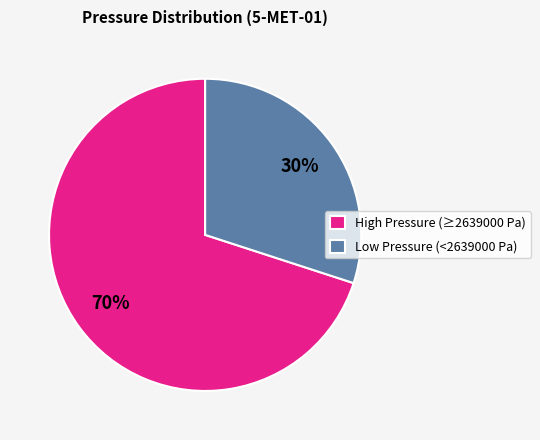

Which has a higher value, High Pressure (≥2639000 Pa) or Low Pressure (<2639000 Pa)?

High Pressure (≥2639000 Pa)